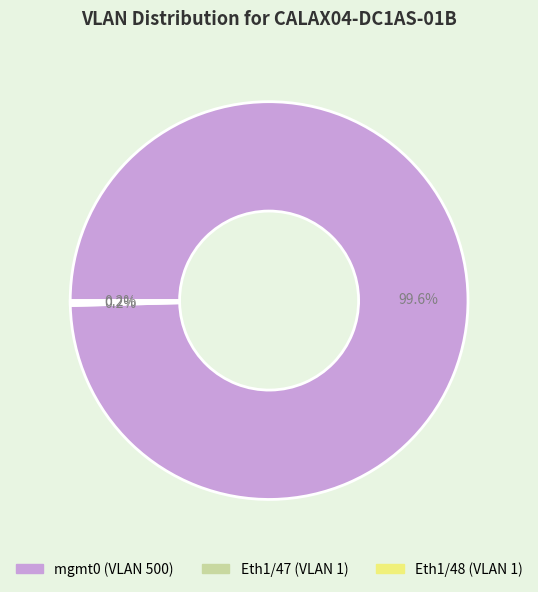

Is there any slice that represents more than half of the pie?

Yes